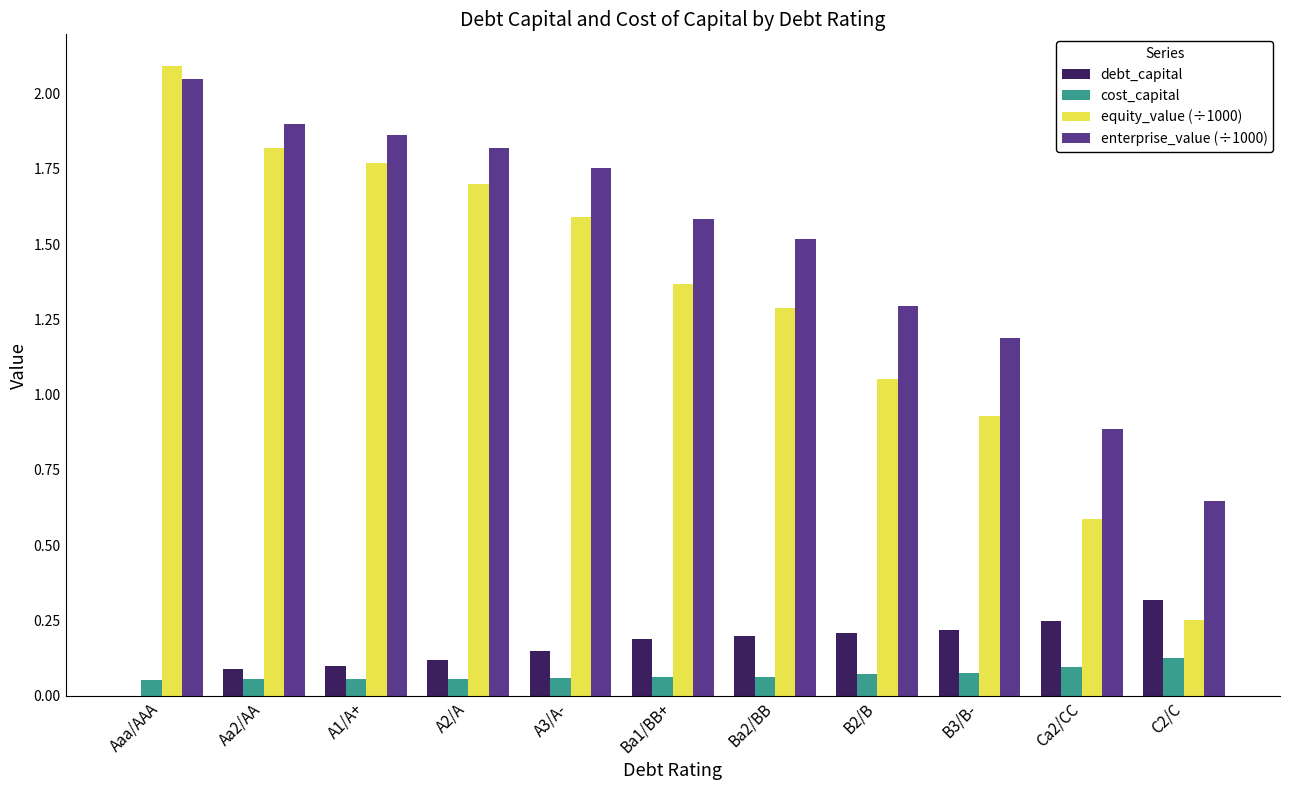

How many values in the enterprise_value (÷1000) series exceed 1?

9